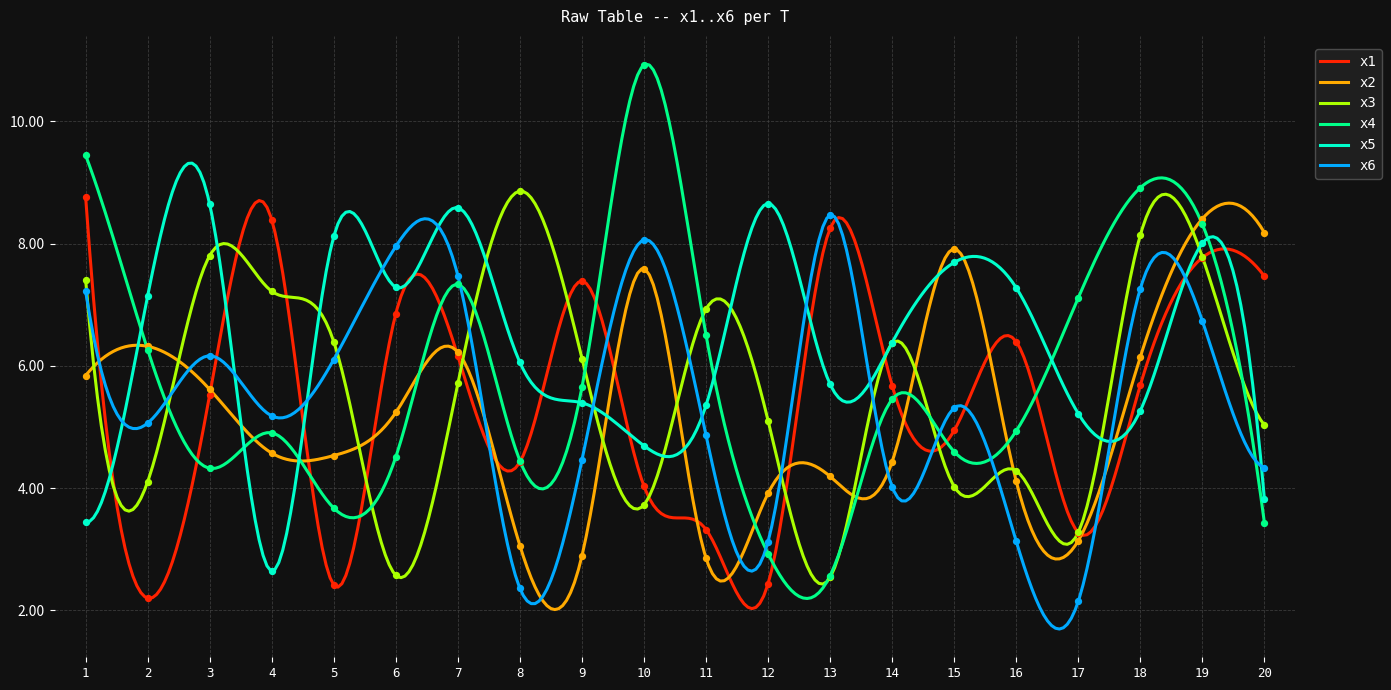

Which series has the widest spread of Y values?

x4